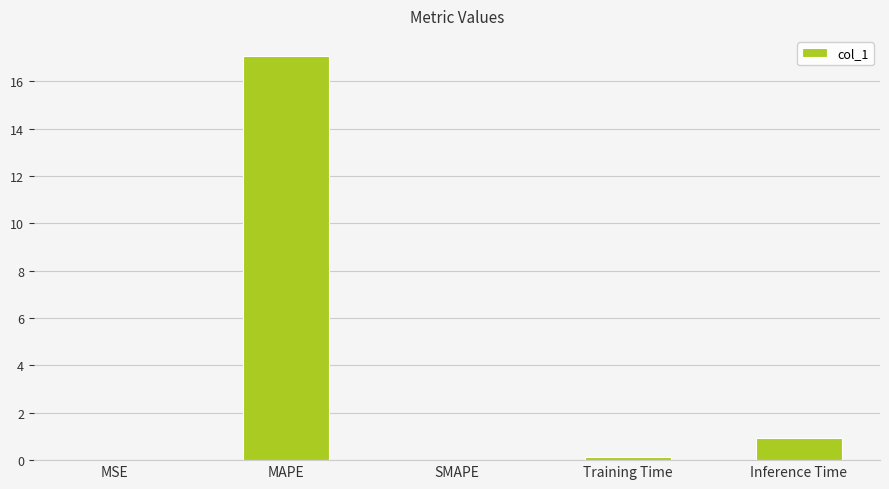

What is the sum of all values?

18.1